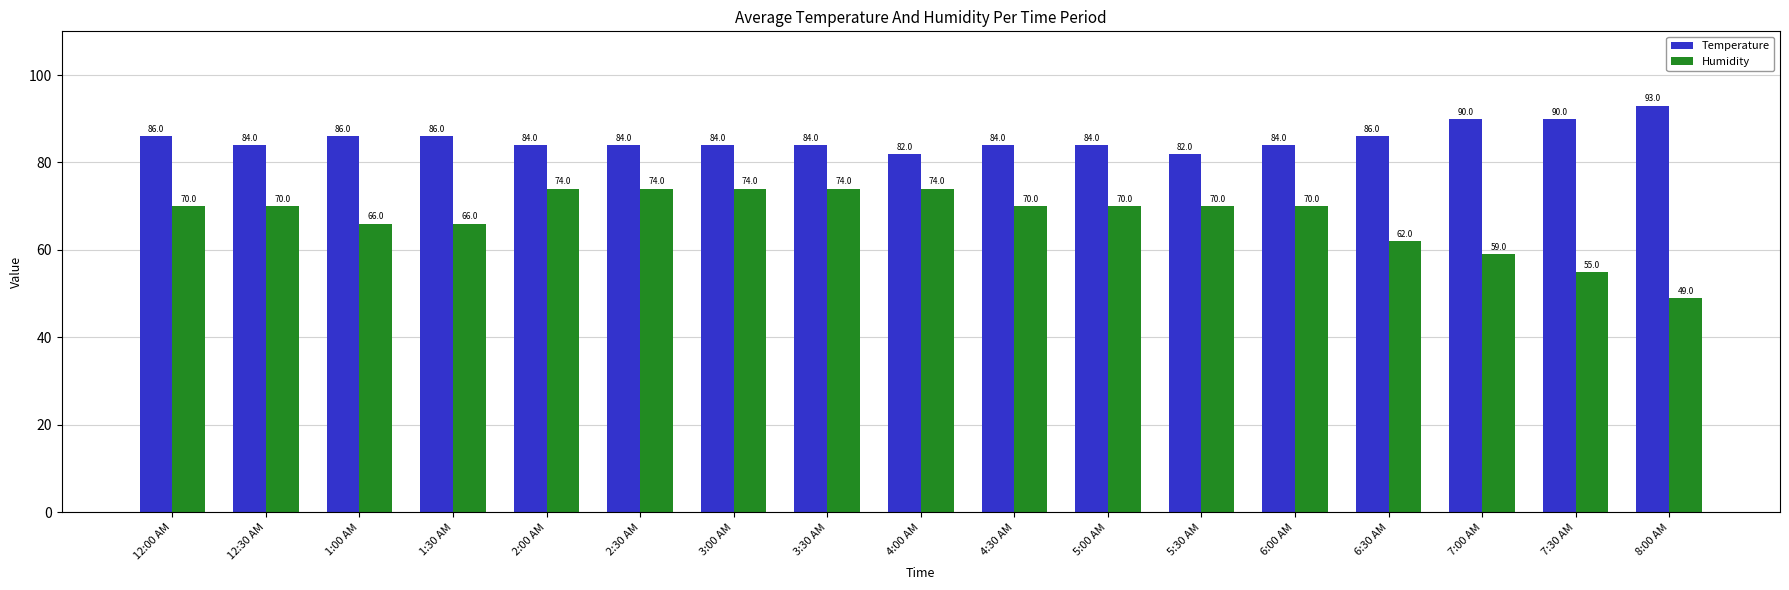

What is the difference between the maximum and second lowest values in the Temperature series?

11